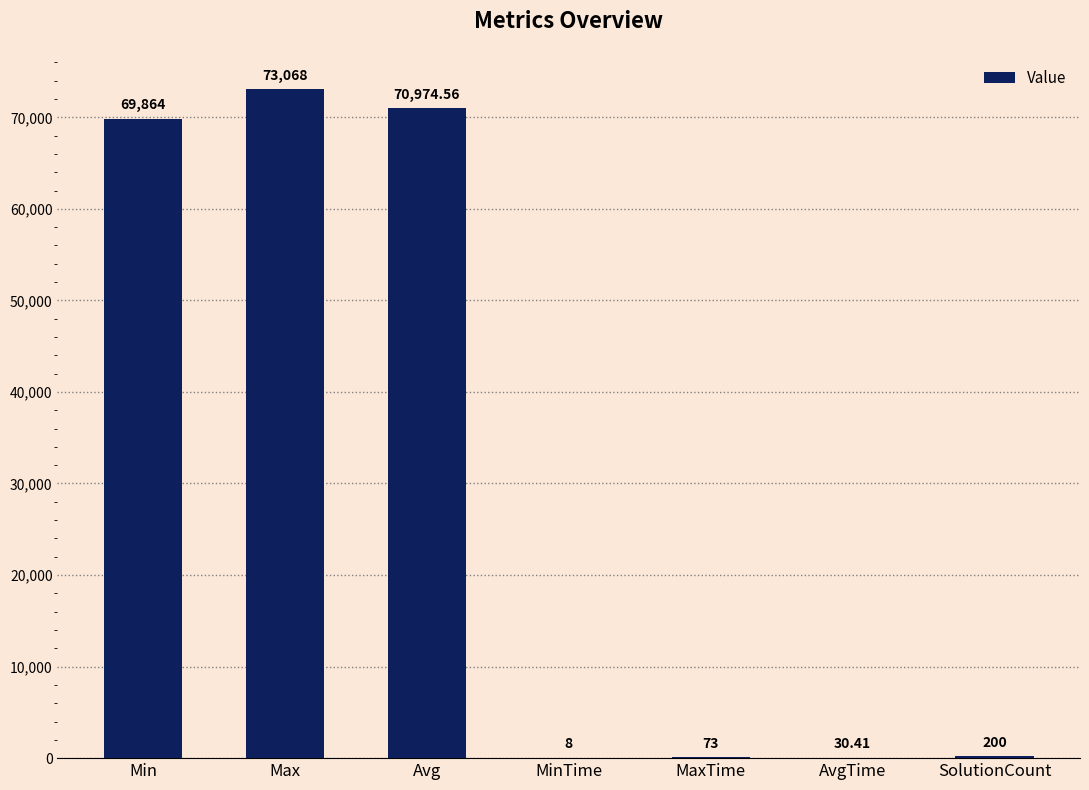

Is it true that the value at Max is 73068.0?

True